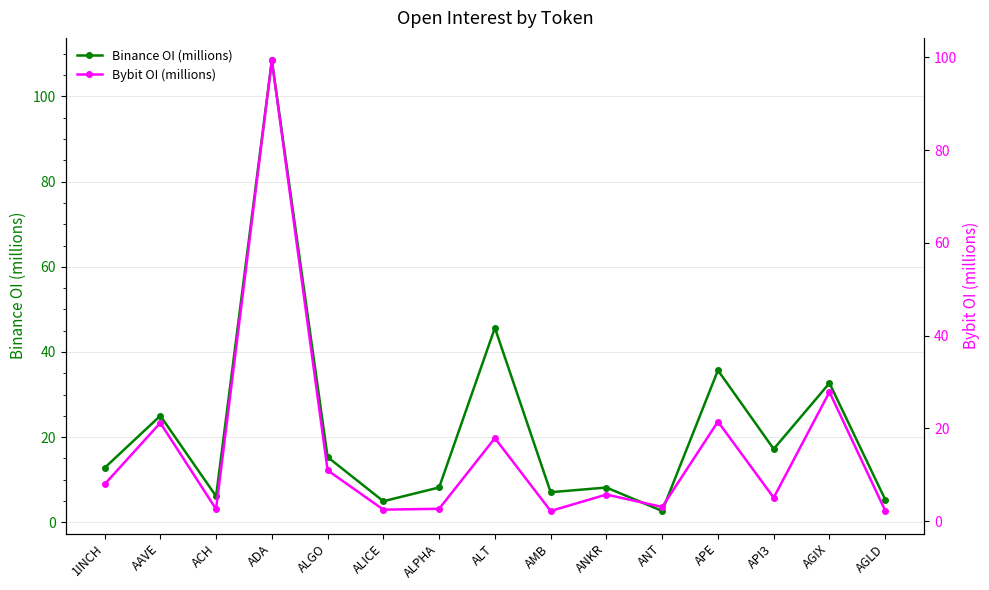

What is the highest value of the Binance OI (millions) series?

108.5